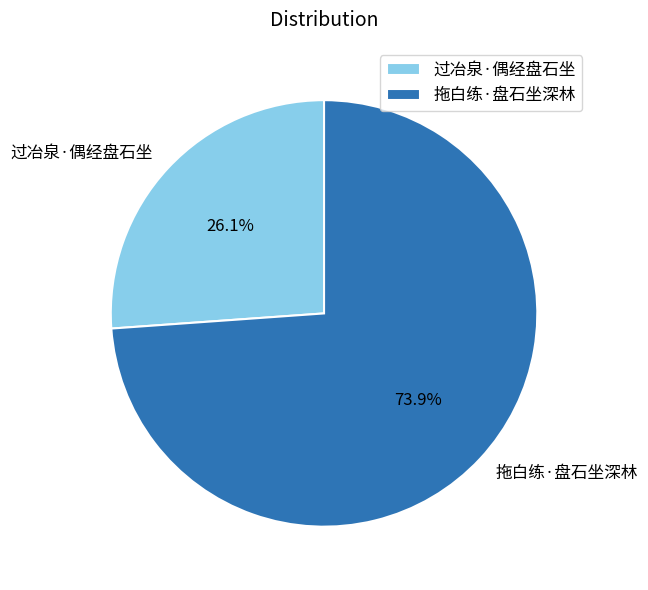

What is the smallest slice in the pie chart?

过冶泉·偶经盘石坐